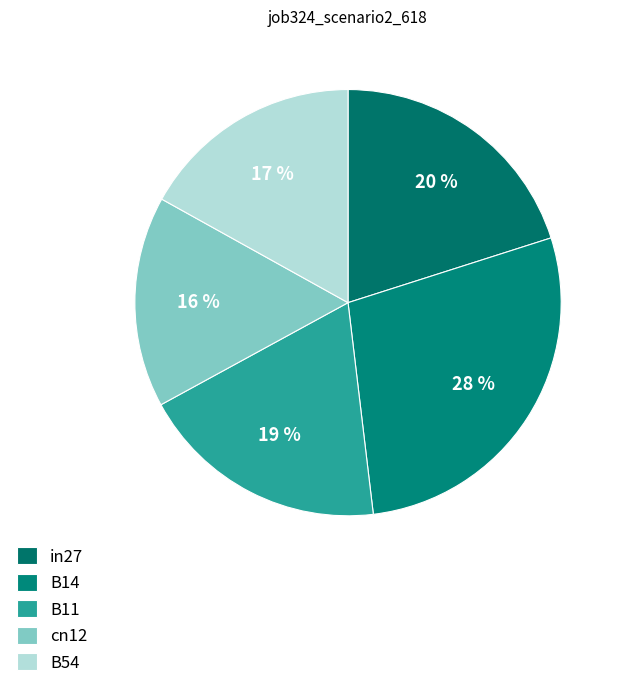

Which slice is the smallest?

cn12